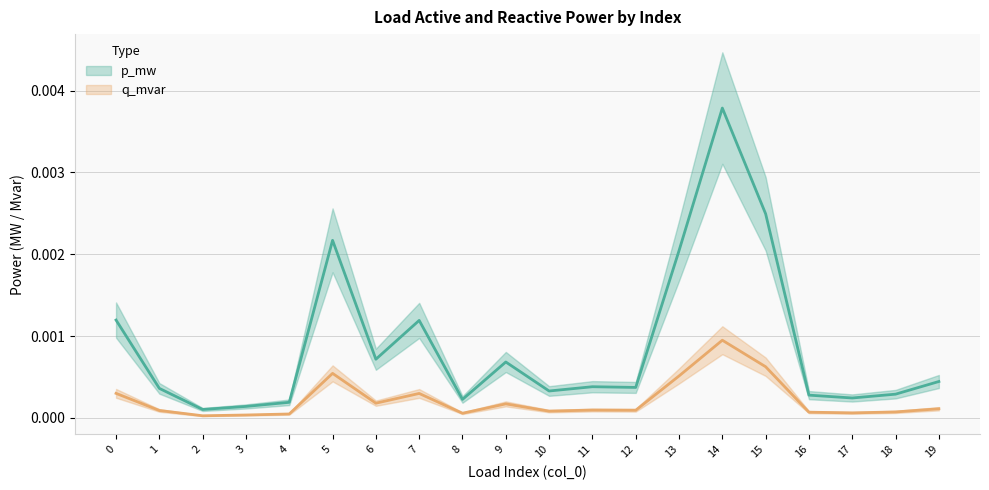

Does the chart have visible grid lines?

Yes